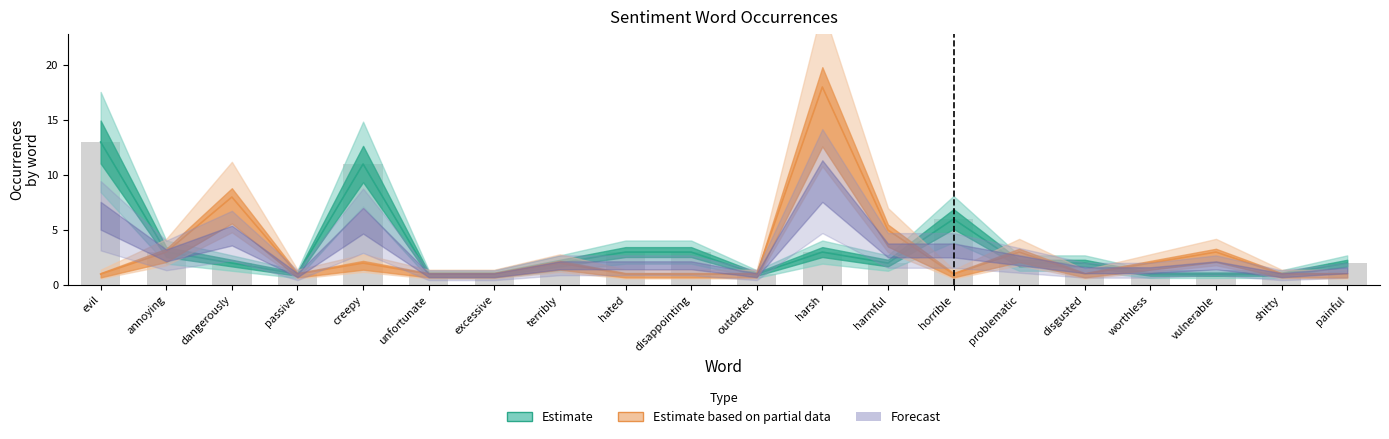

Which category has the lowest value across all series?

passive